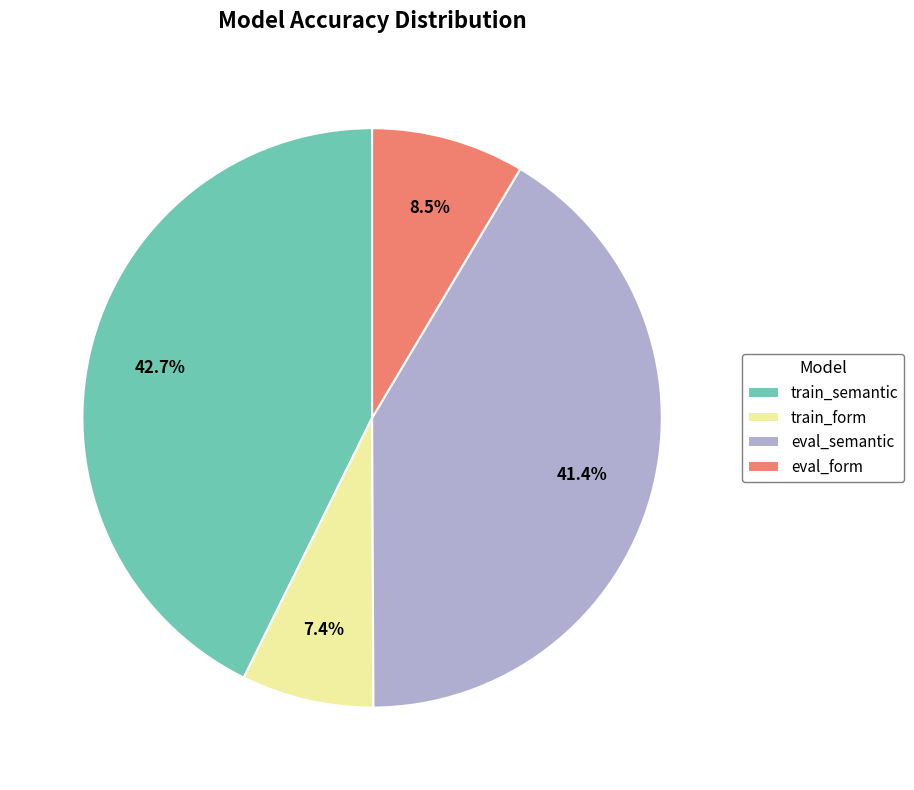

Combined, what portion of the pie is train_semantic and train_form?

50.1%